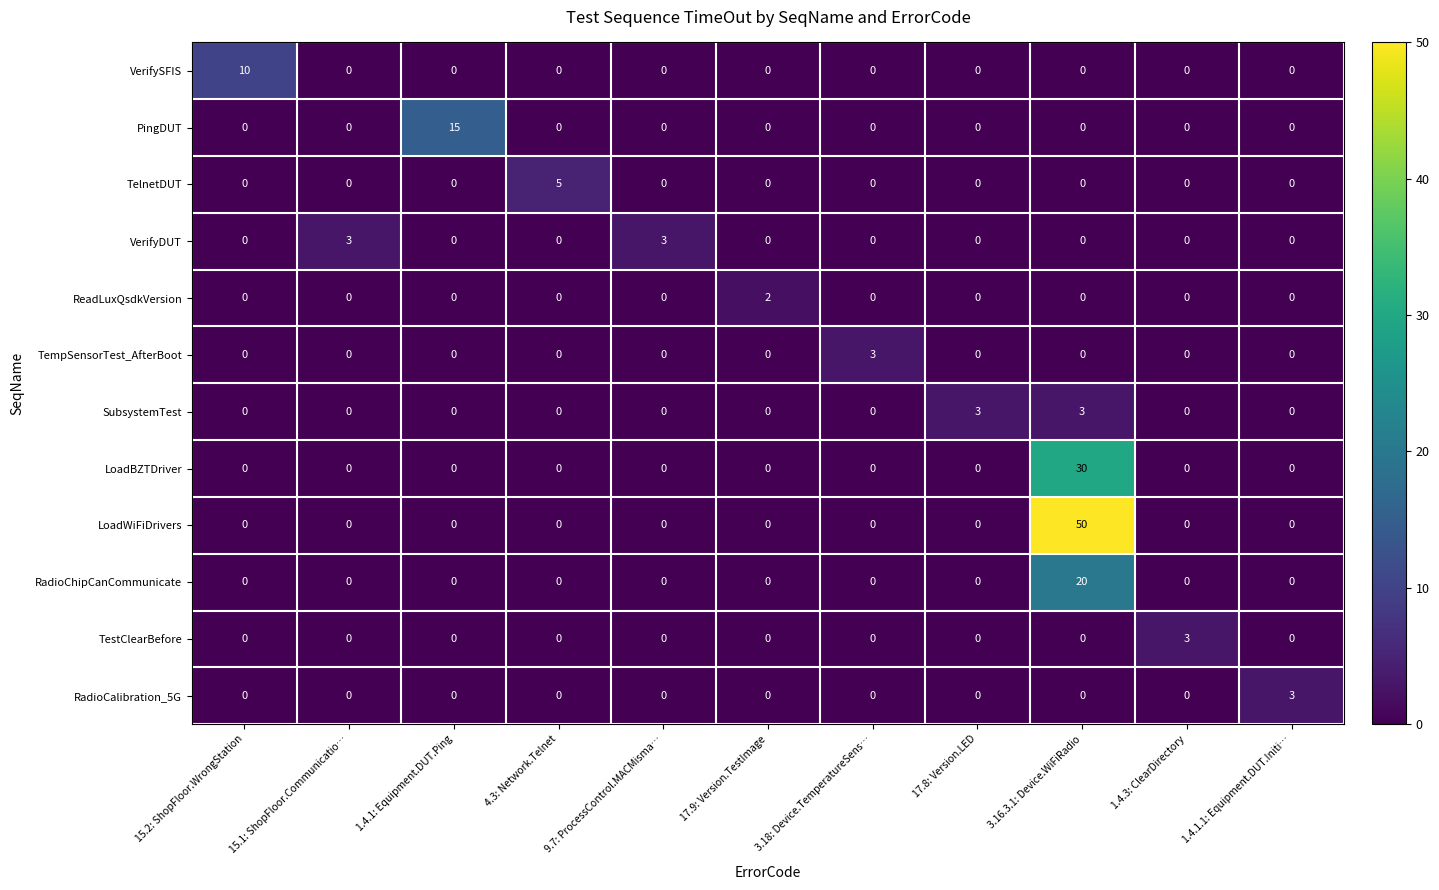

What is the difference between the maximum and minimum values in the TestClearBefore series?

3